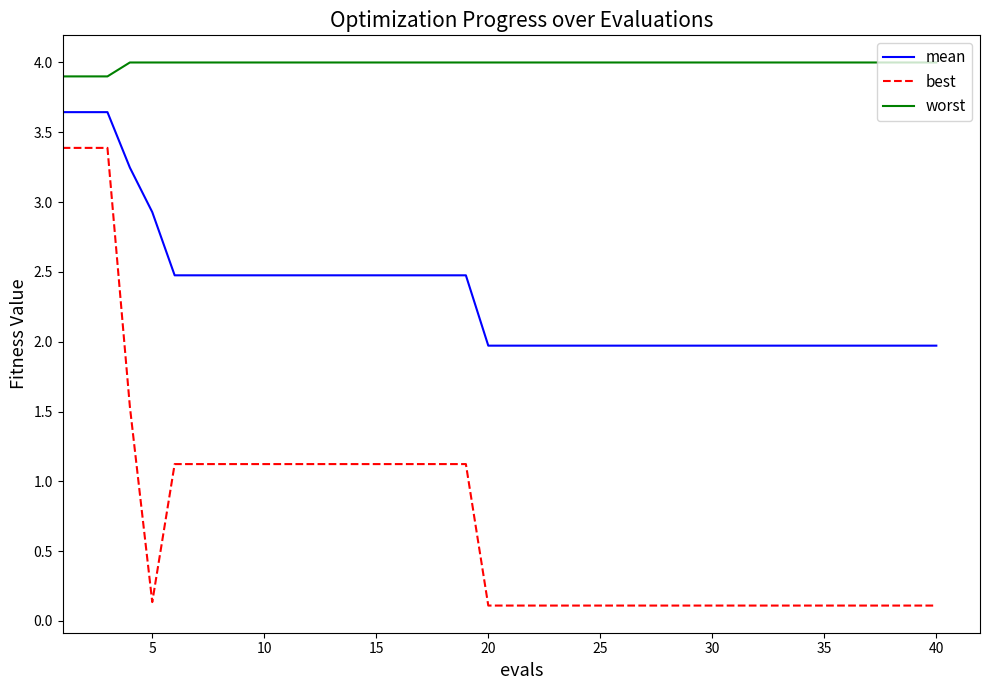

What are all the series names shown in the legend?

mean, best, worst